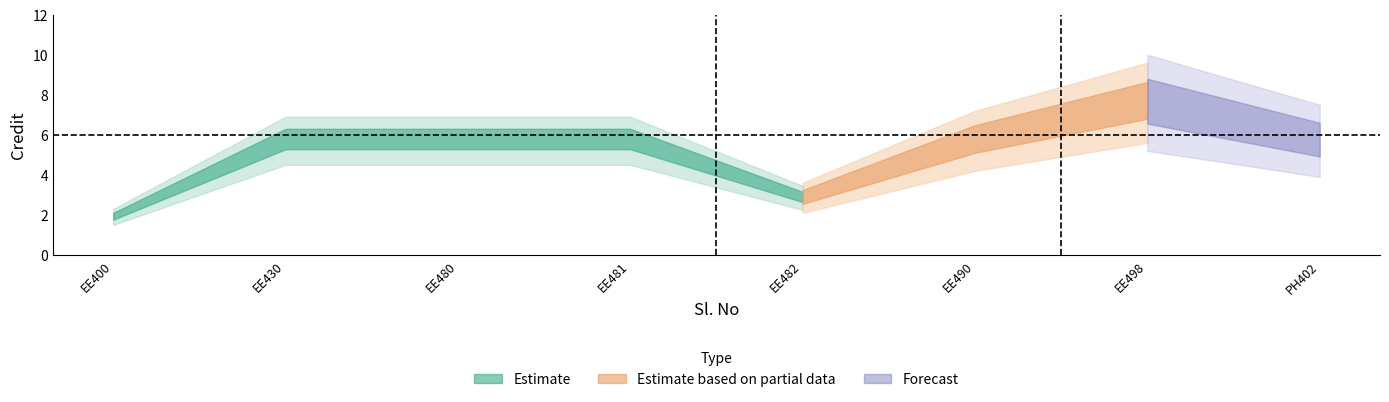

What is the sum of the values at 7 and 3?

14